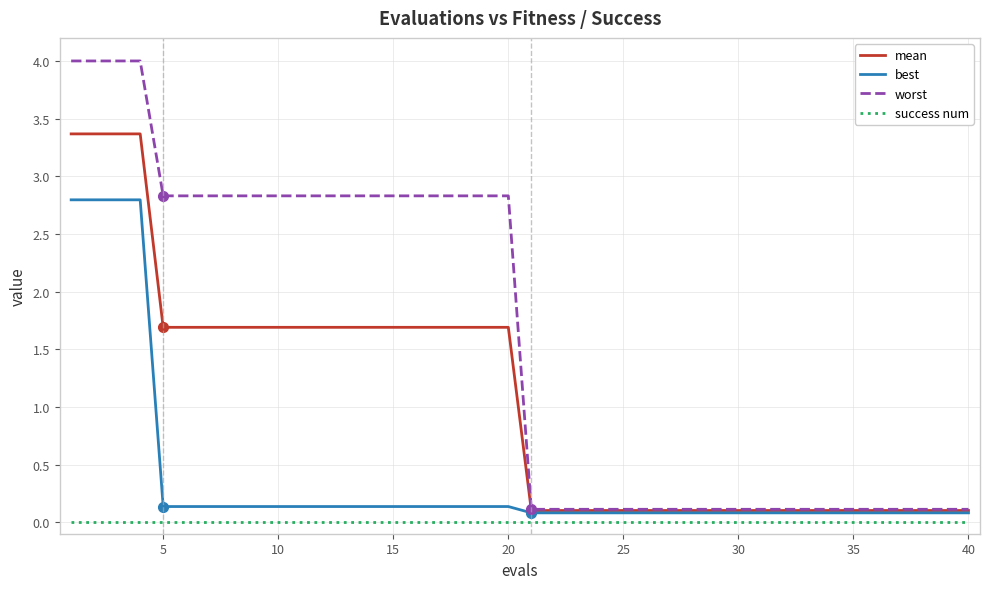

How many lines are shown in the chart?

4